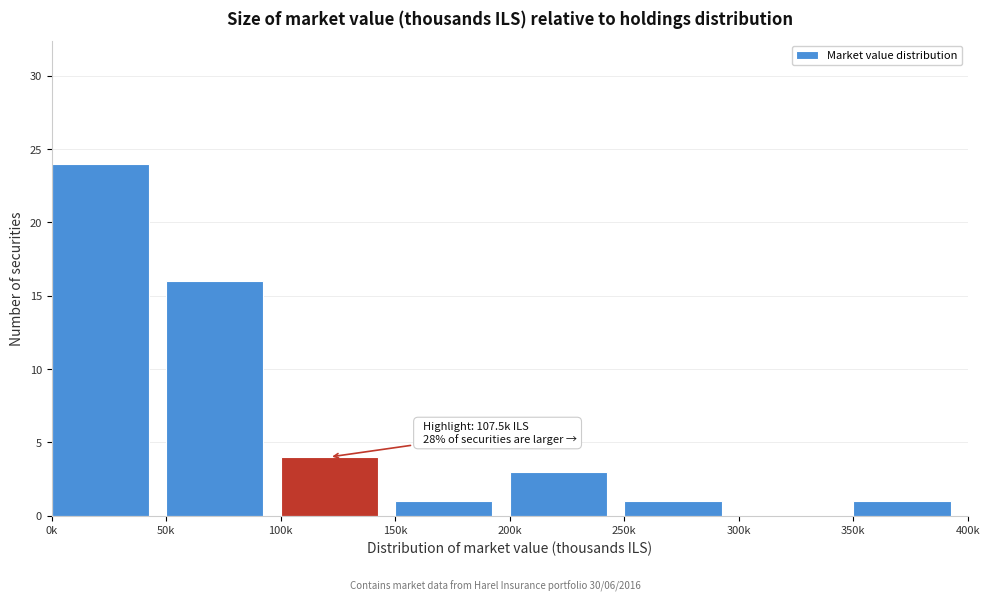

Reading left to right, list all the values displayed in this chart.

0k=24	50k=16	100k=4	150k=1	200k=3	250k=1	300k=0	350k=1